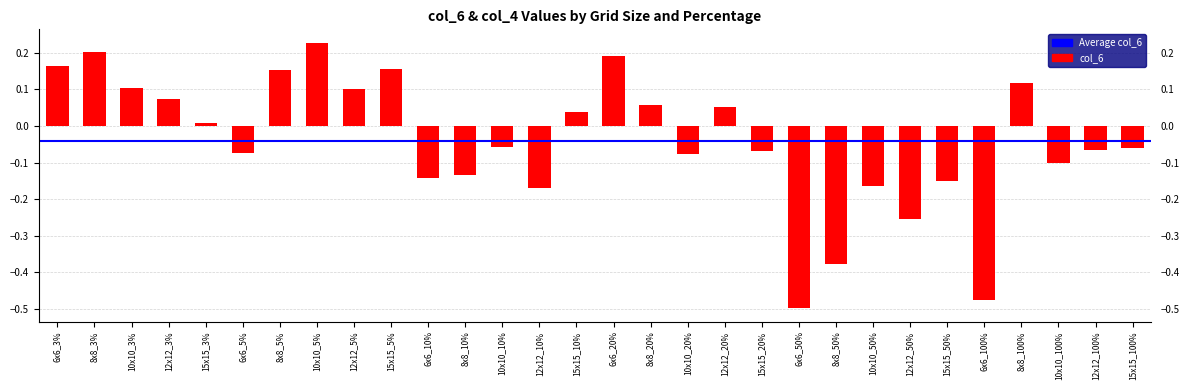

Which has a higher value, 12x12_5% or 10x10_50%?

12x12_5%